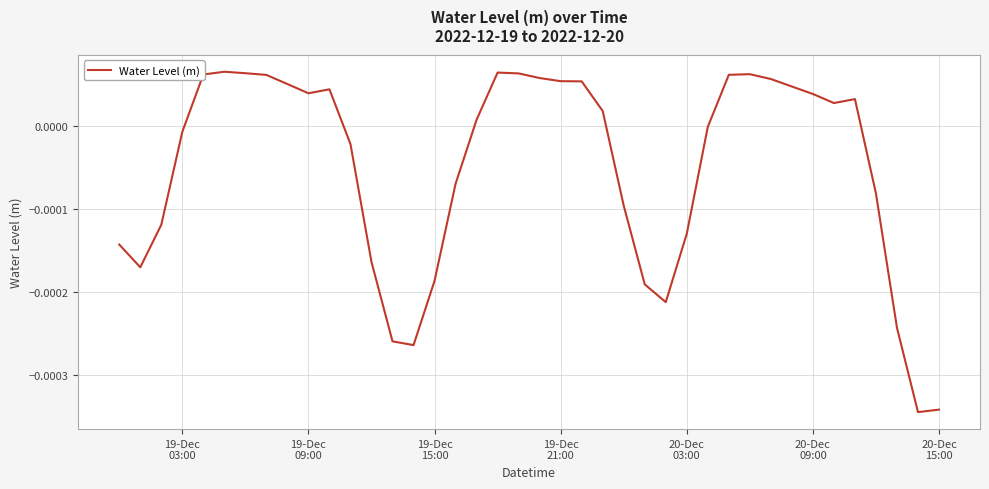

How many distinct data groups are displayed?

1